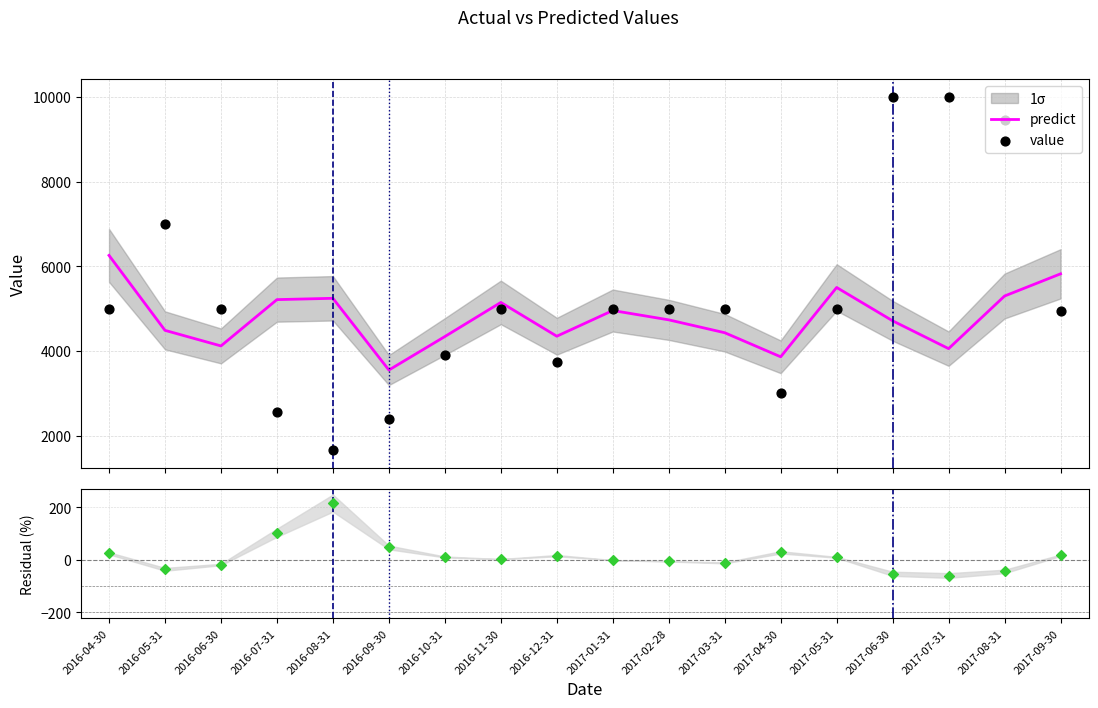

What is the total value across all series at 2017-02-28?

9731.1